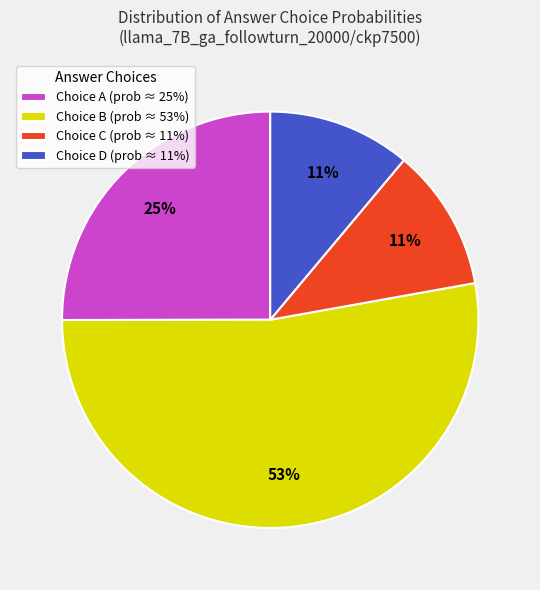

Between Choice B (prob ≈ 53%) and Choice A (prob ≈ 25%), which is larger?

Choice B (prob ≈ 53%)